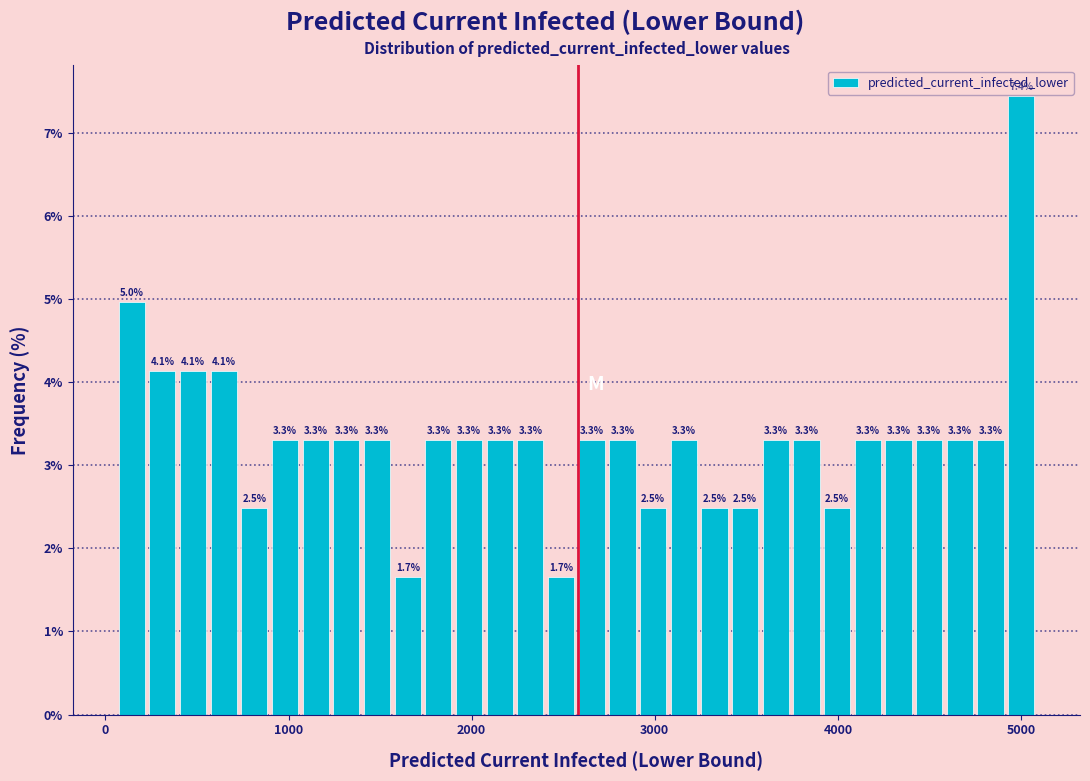

Read against the x-axis, roughly where is the centre of the tallest bar?

5000